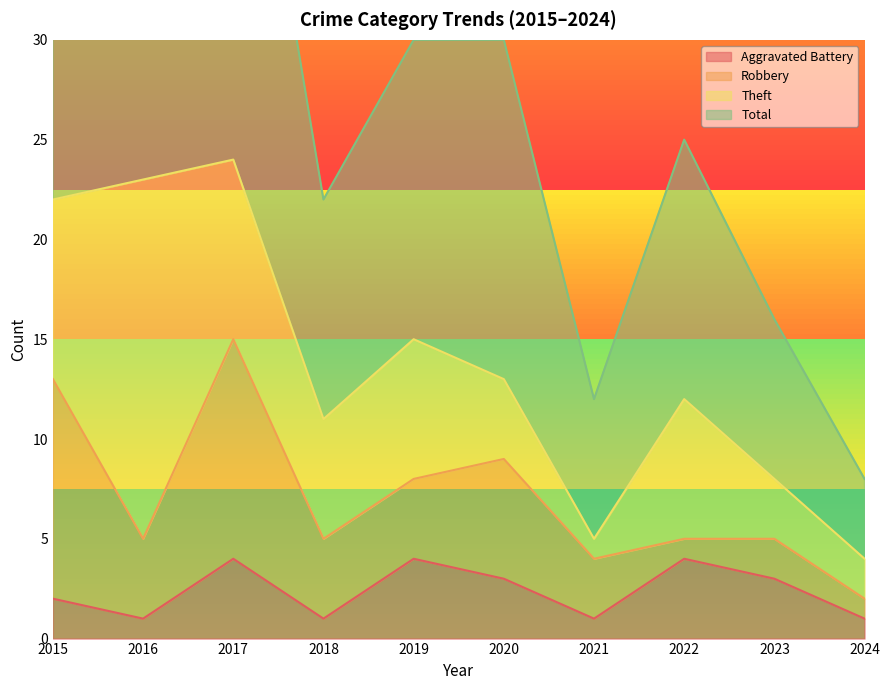

Does the chart have visible grid lines?

No